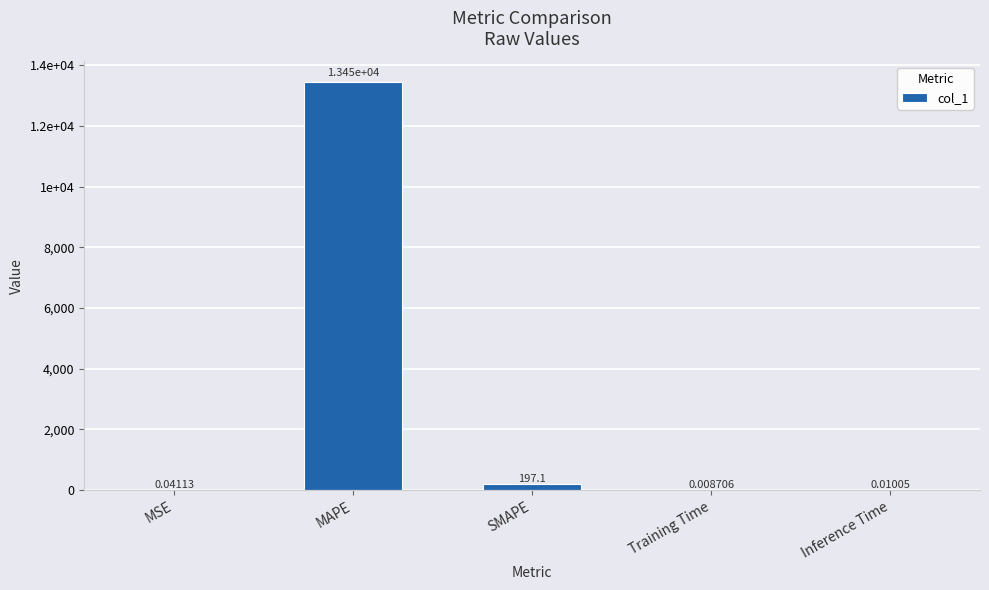

Rank the categories by value from lowest to highest.

Training Time, Inference Time, MSE, SMAPE, MAPE